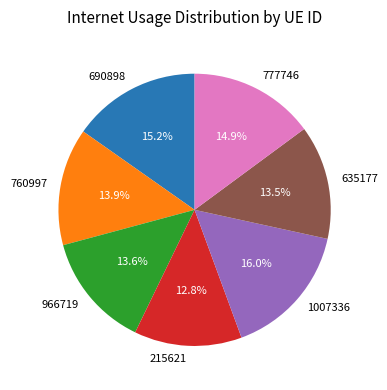

Between 215621 and 1007336, which is larger?

1007336